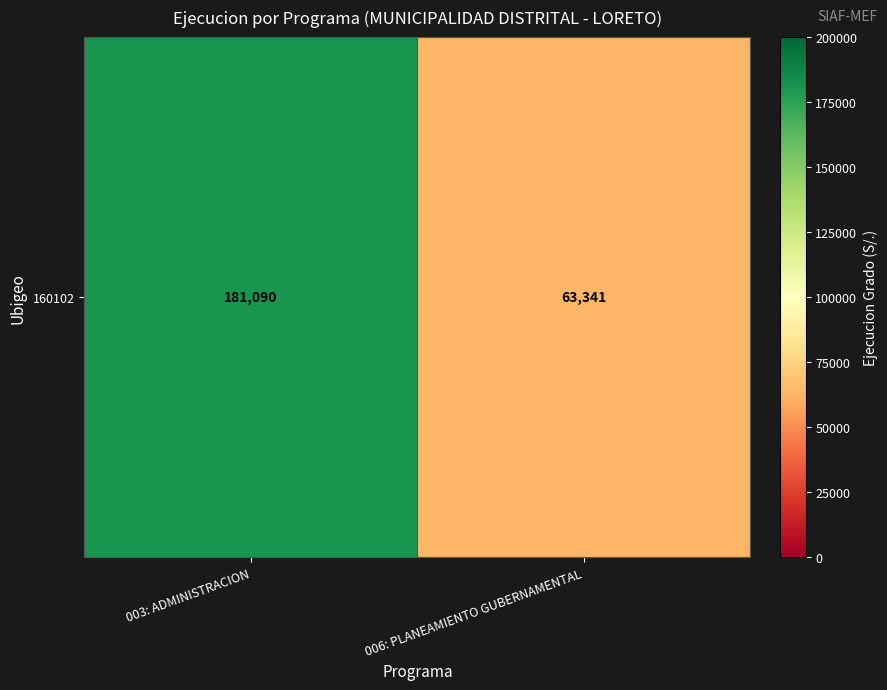

What is the smallest value displayed?

63341